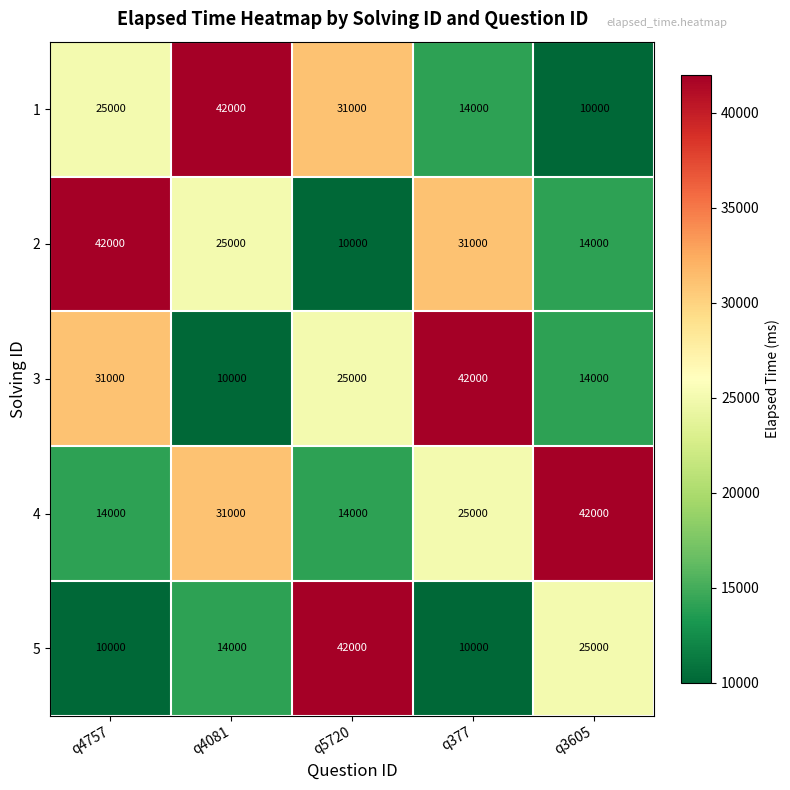

Count the number of data series in this chart.

5